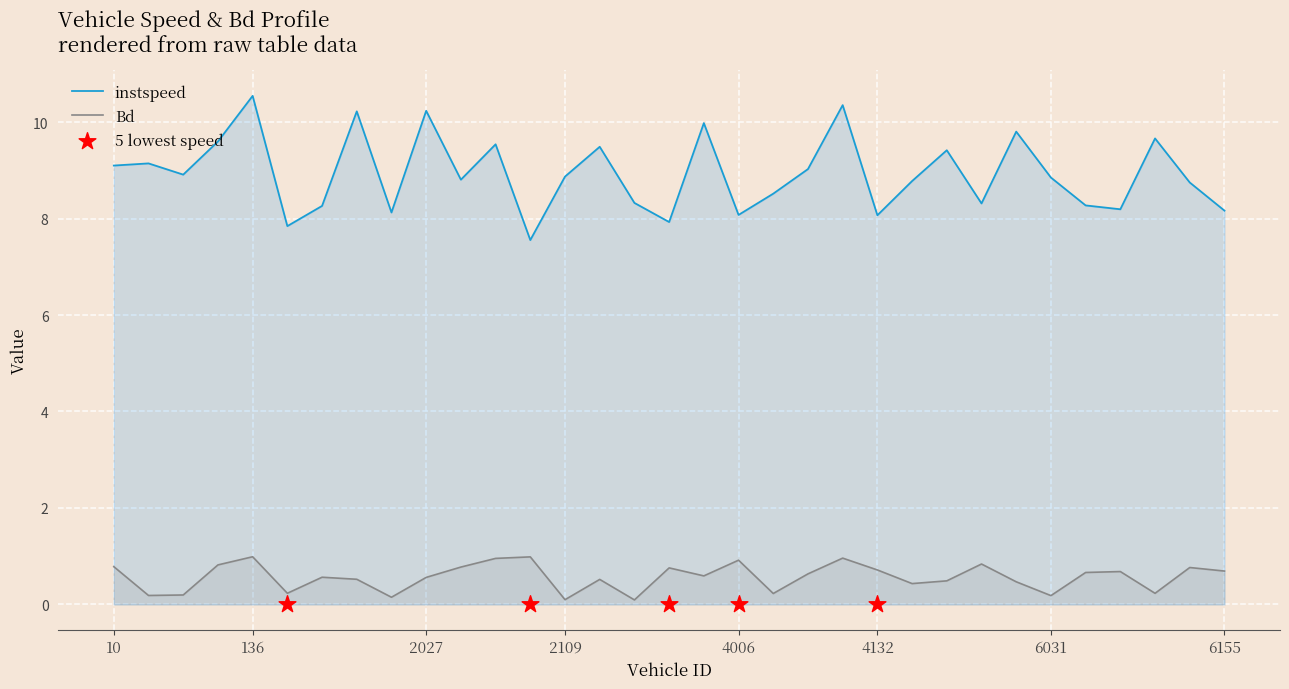

What are all the series names shown in the legend?

instspeed, Bd